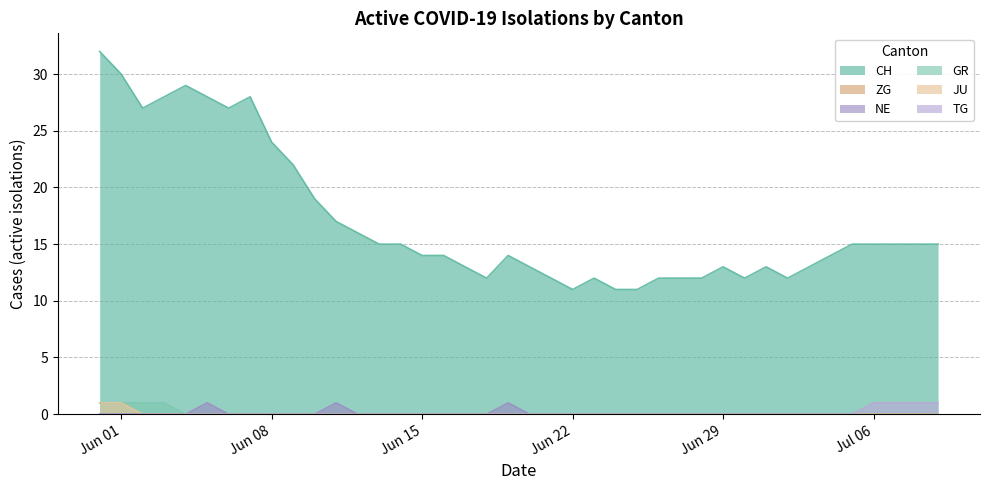

Which series has the largest total across all categories?

CH